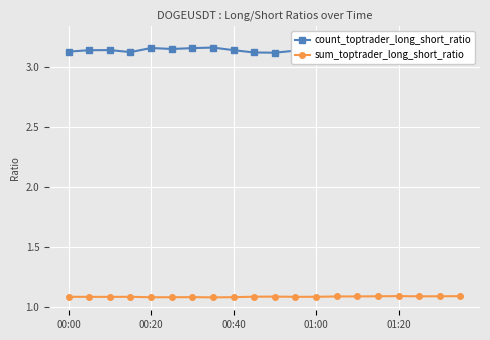

What is the smallest value displayed?

1.1